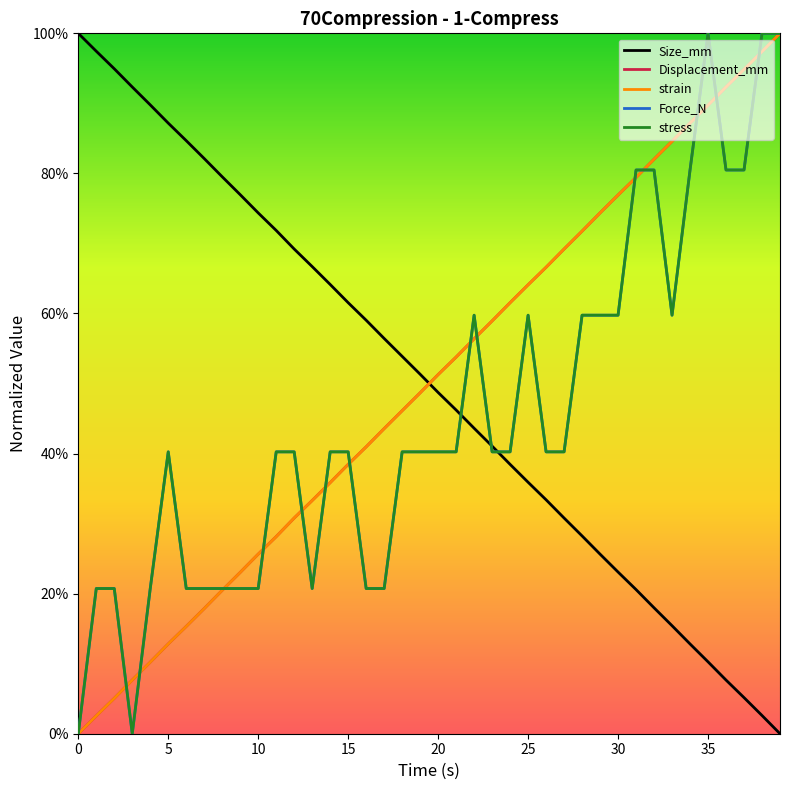

True or false: Displacement_mm and strain cross at least once.

False